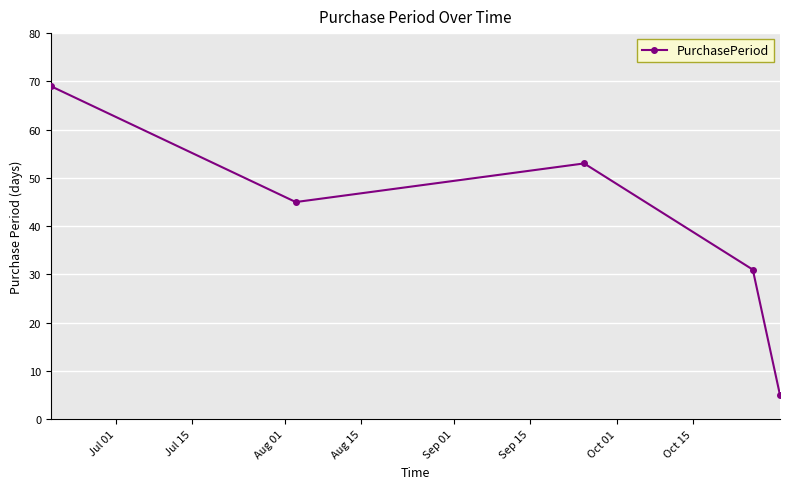

What is the greatest value displayed?

69